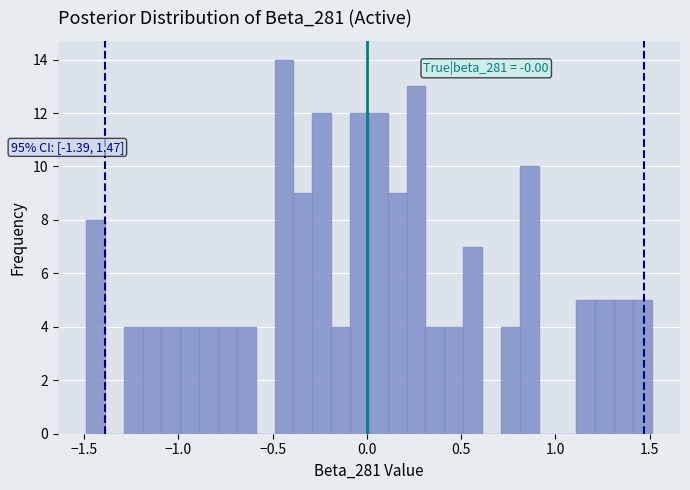

Around what value on the x-axis is the tallest bar? Give the approximate position of its centre, as read against the axis.

-0.45